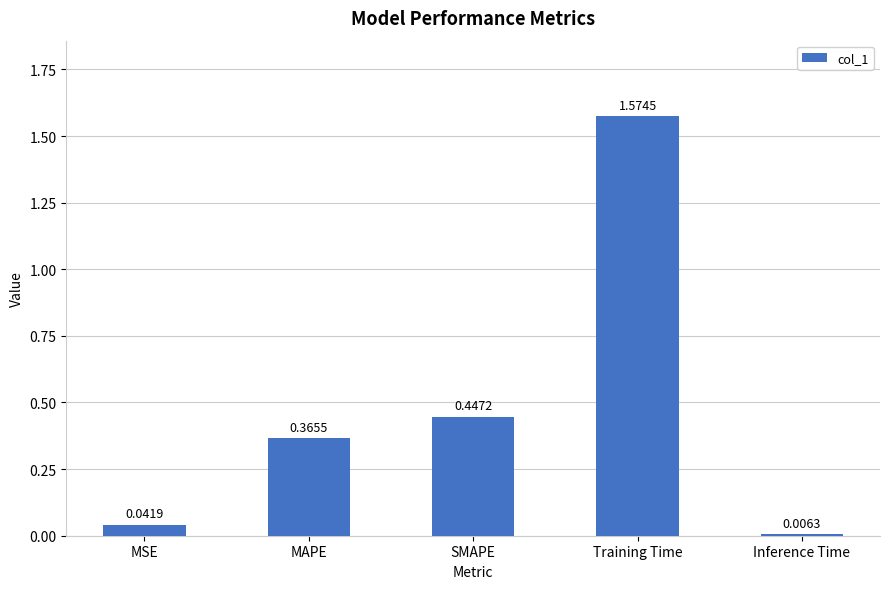

Count the number of data series in this chart.

1